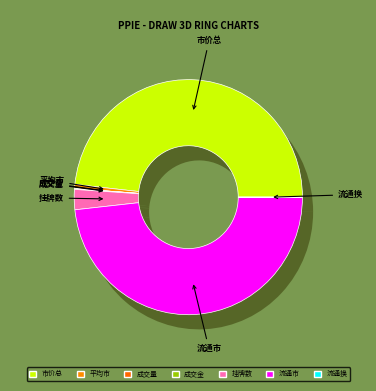

Is there a majority slice in this chart?

No